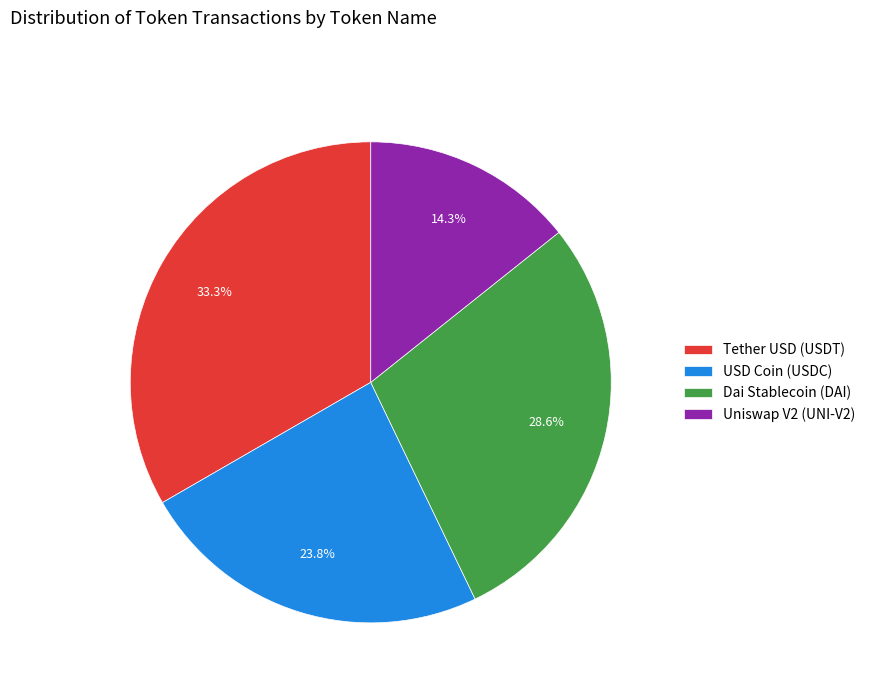

Which category has the biggest portion of the pie?

Tether USD (USDT)